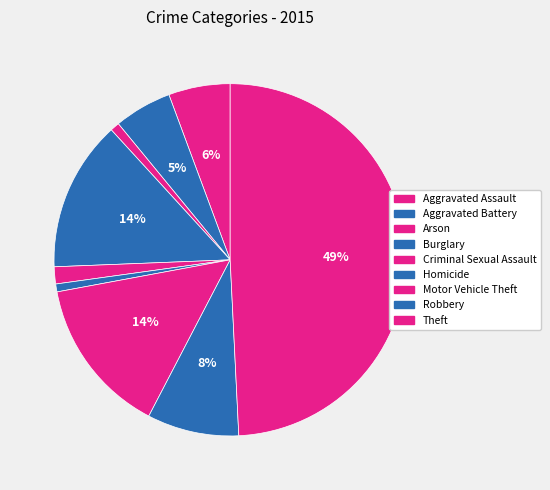

Count the number of slices in the pie.

9